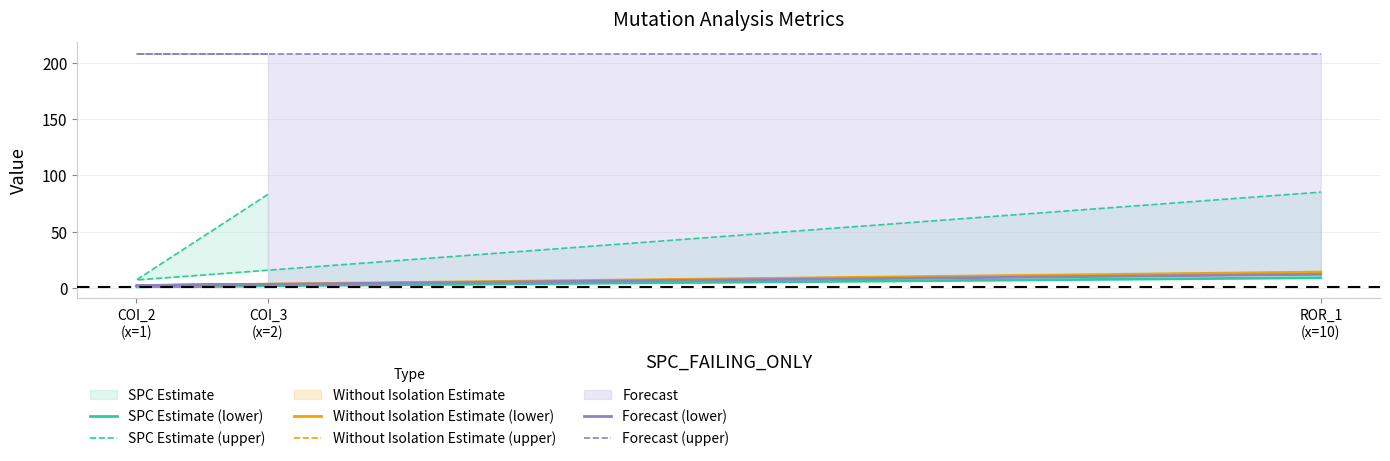

How many lines are shown in the chart?

6